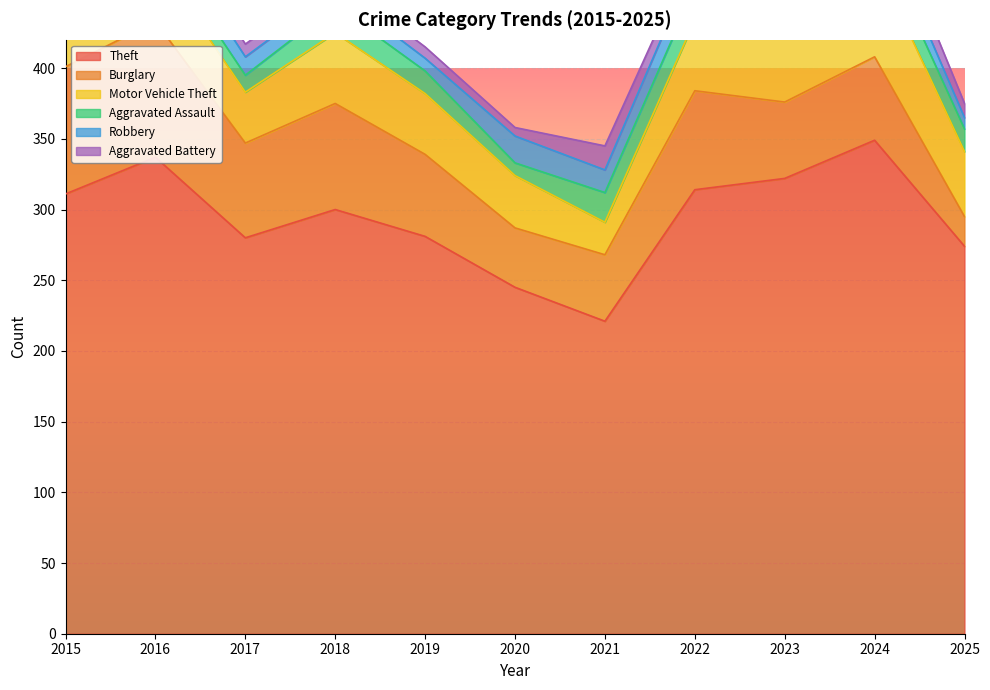

What is the difference between the maximum and minimum values in the Robbery series?

11